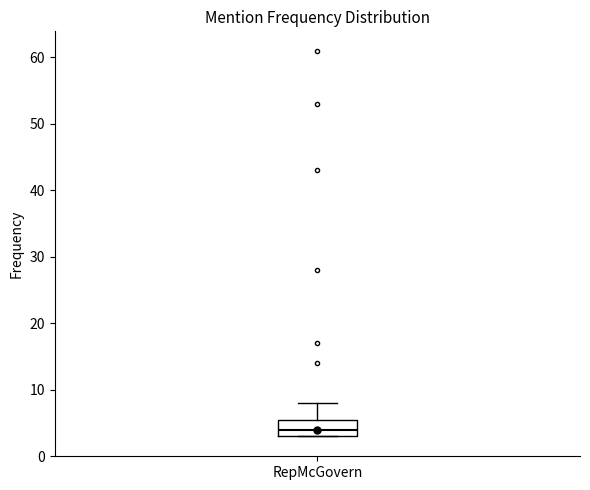

Read this box plot against the y-axis: the position of the median line, the range covered by the box, and the ends of both whiskers. The values are not printed on the chart, so give them approximately, as read against the axis.

median 4, box 3 to 6, whiskers 3 to 8